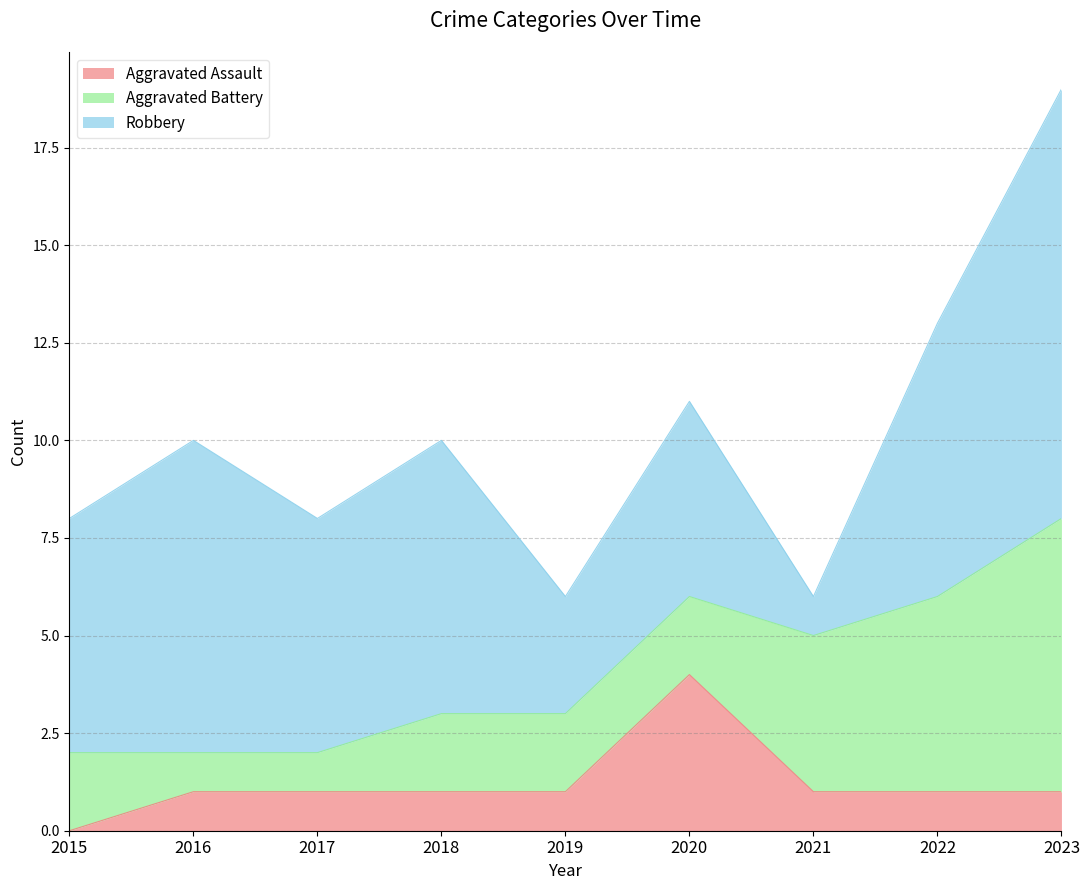

How many categories are shown in the chart?

9